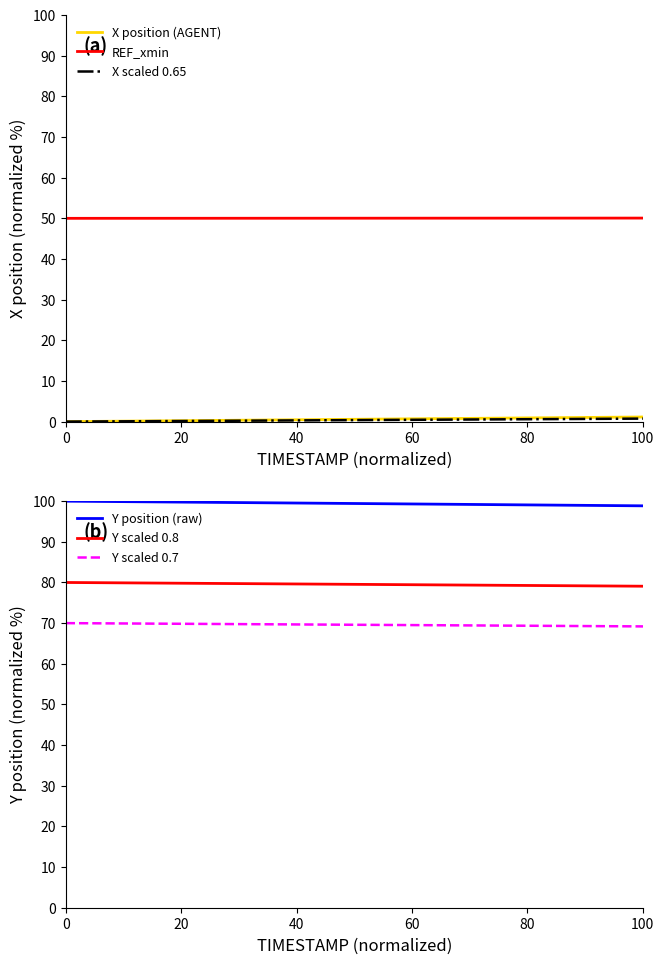

Which series has the largest range (max minus min)?

X position (AGENT)